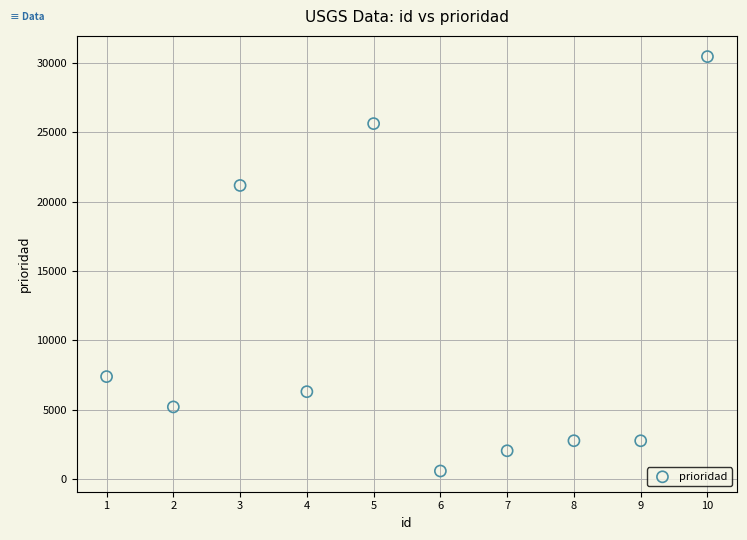

What is the range of X values (max minus min)?

9